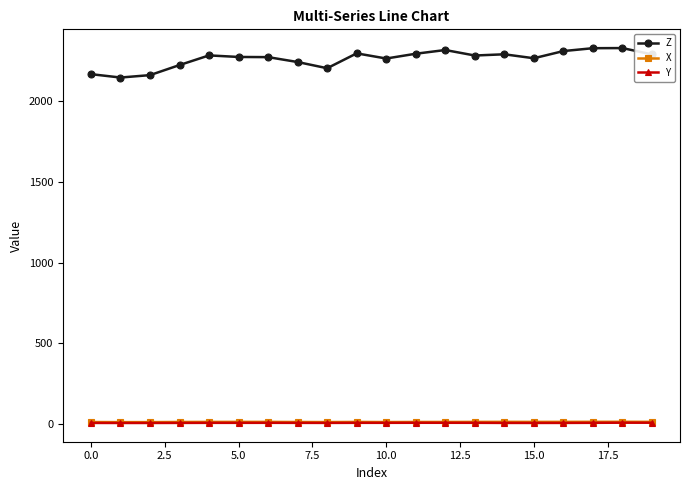

What is the difference between the maximum and minimum values in the X series?

2.1